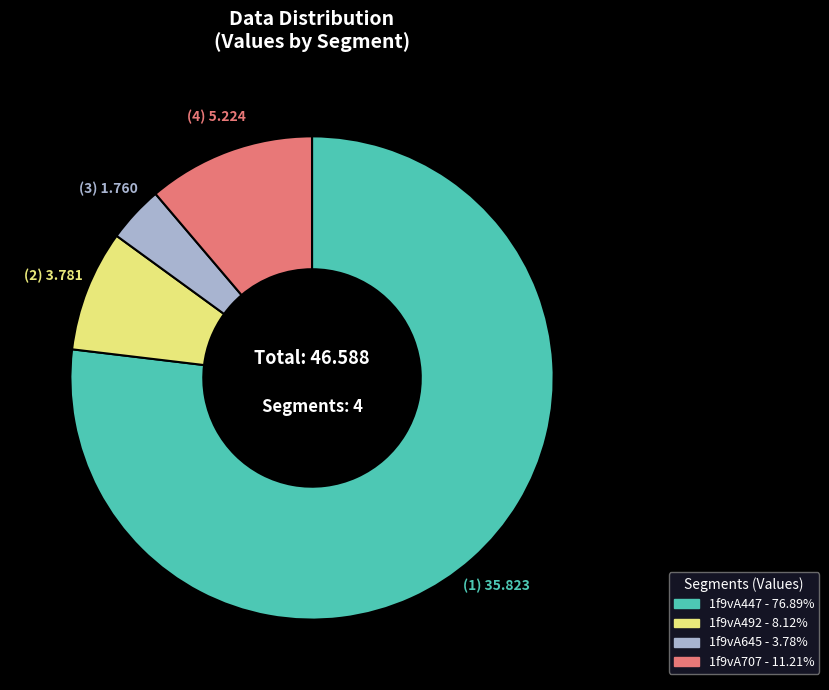

Does 1f9vA492 represent more than half of the total?

No